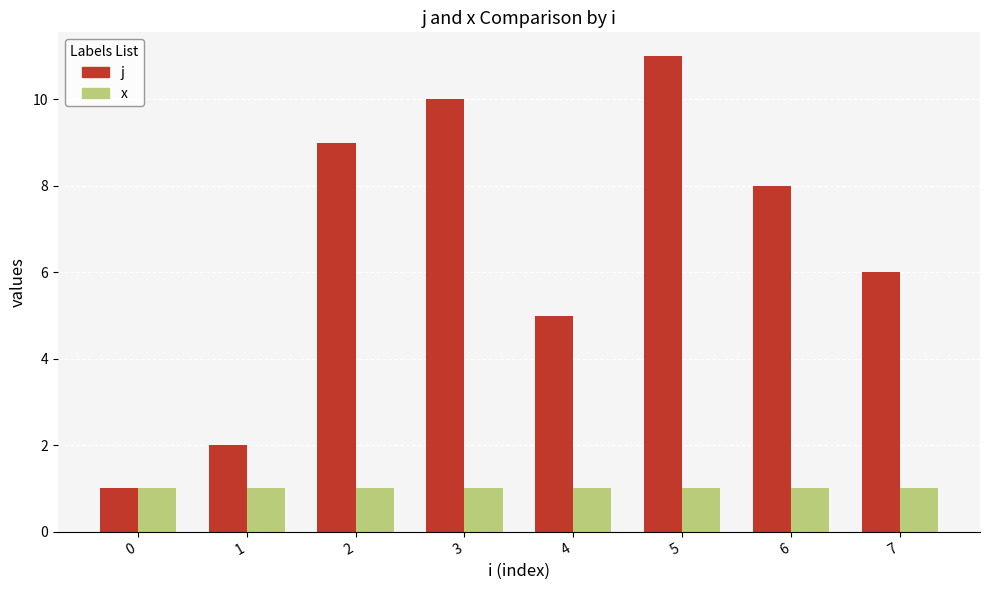

How many groups of bars are there?

8